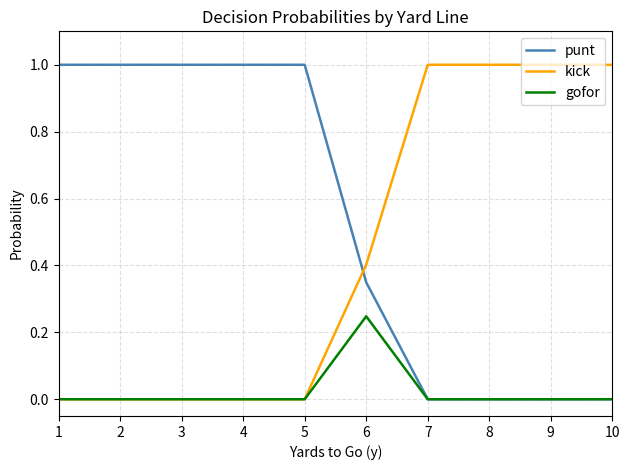

What is the difference between the highest and lowest values at 5?

1.0